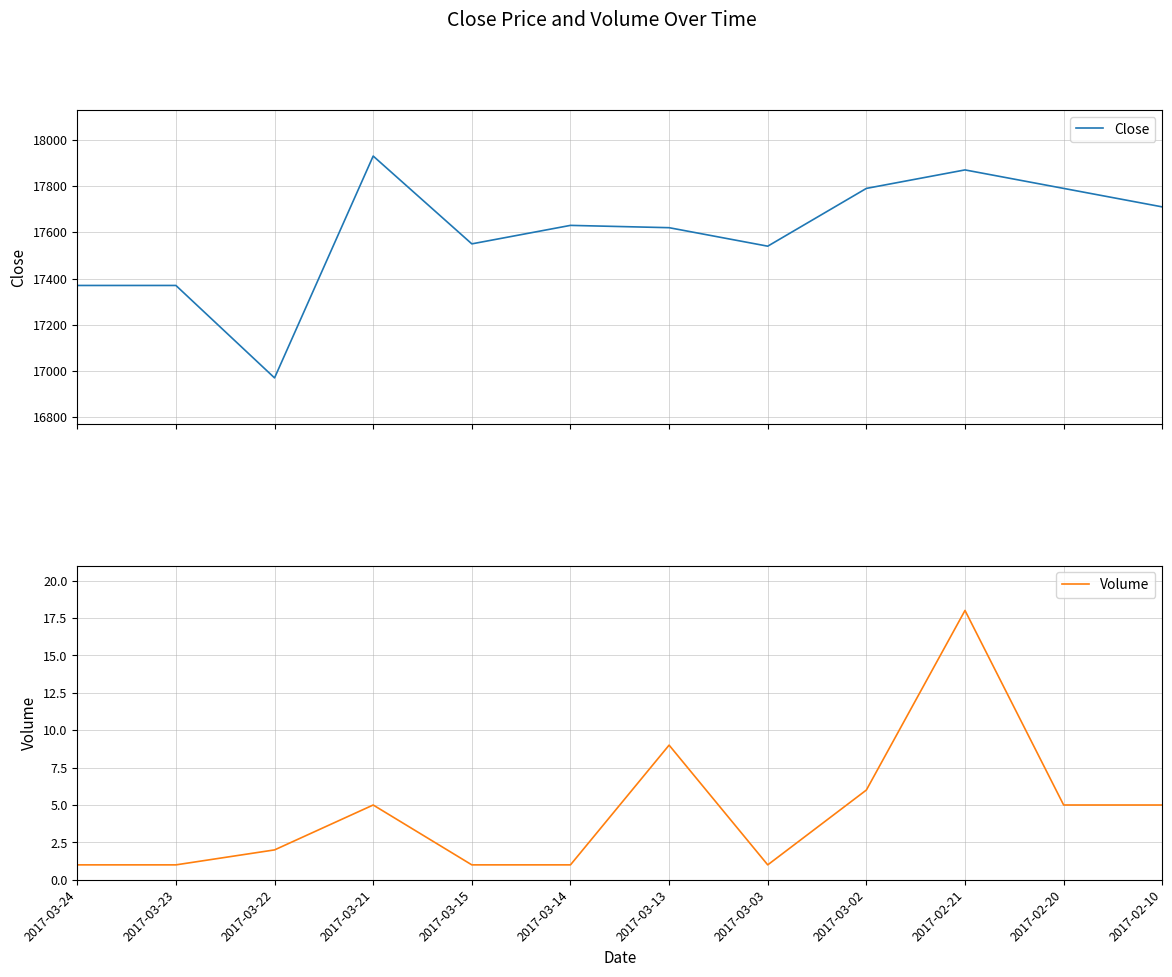

At which label is Volume closest to 9?

2017-03-13